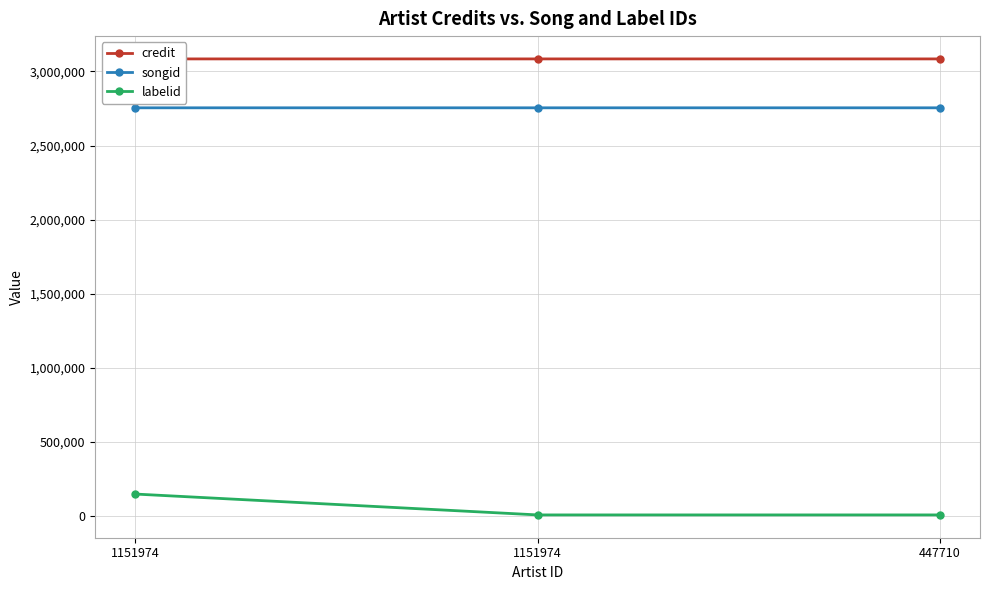

How many data points does each series have?

3